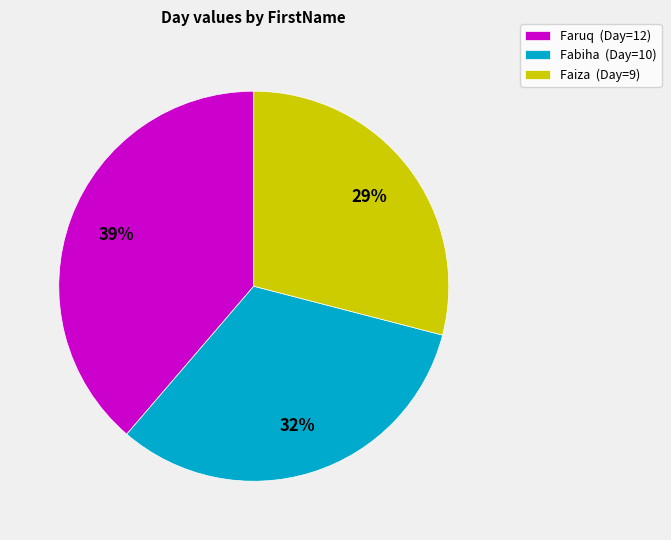

To the nearest percent, what is the combined percentage of Faruq and Faiza?

68%